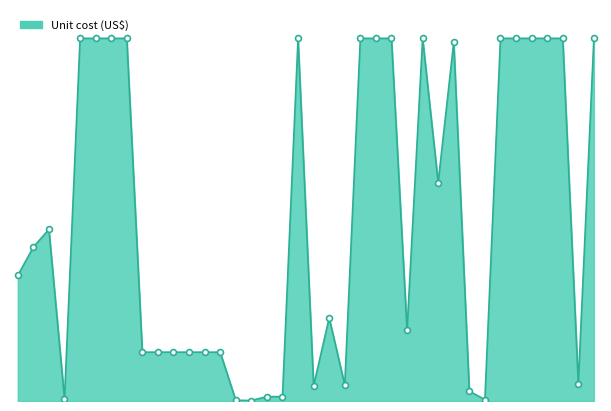

How many lines are shown in the chart?

1